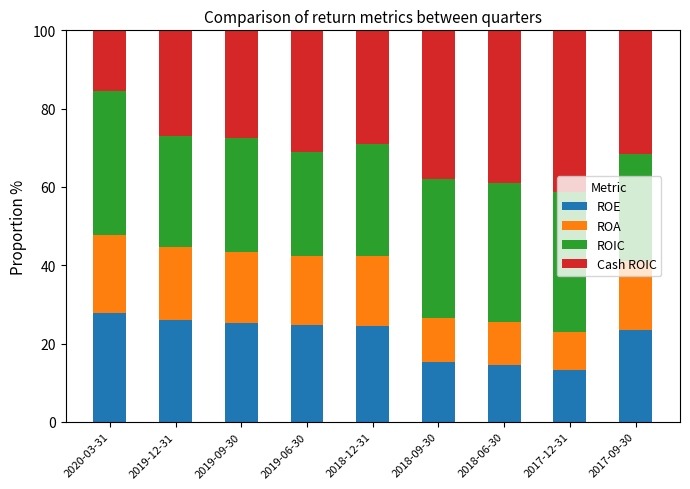

What is the total value across all series at 2019-06-30?

100.0